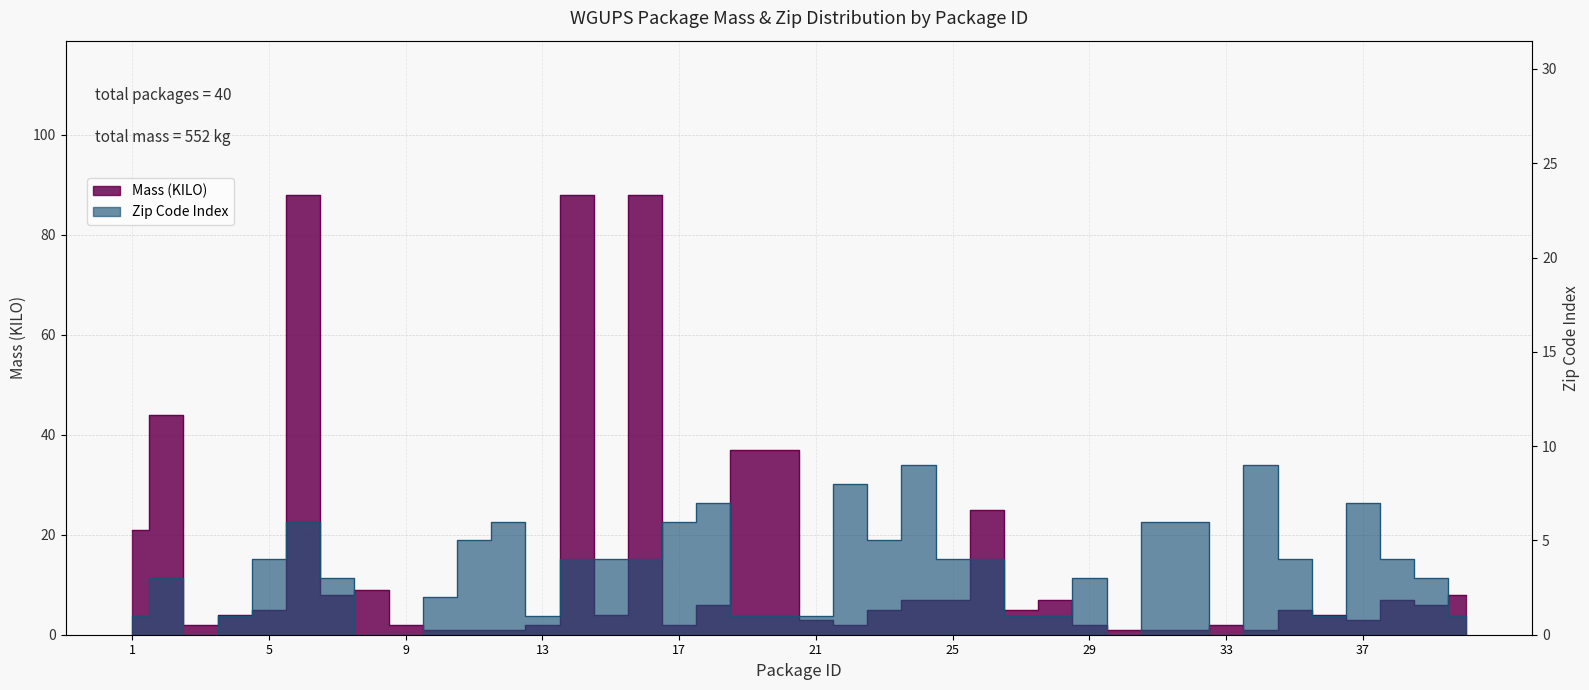

What is the sum of the values at 19 and 24?

44